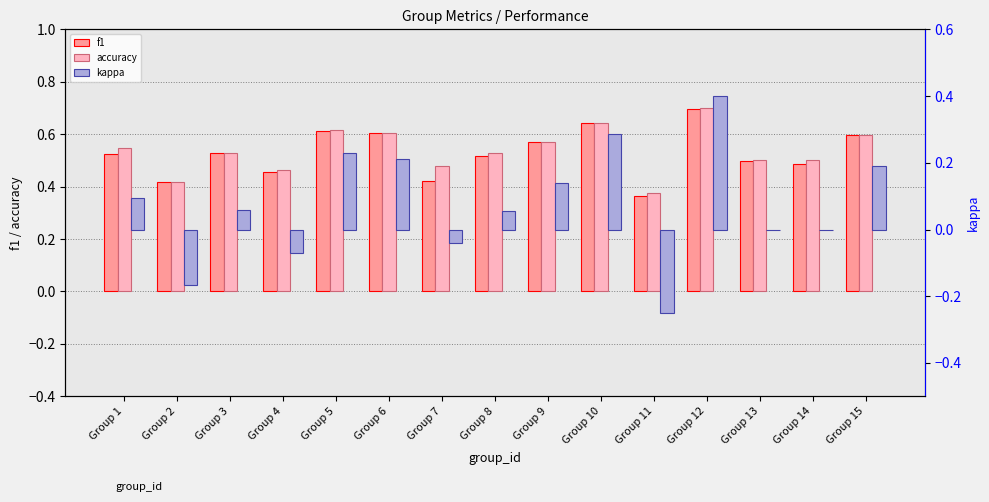

Reading left to right, transcribe all the data shown in this chart.

f1: 0.5	0.4	0.5	0.5	0.6	0.6	0.4	0.5	0.6	0.6	0.4	0.7	0.5	0.5	0.6
accuracy: 0.5	0.4	0.5	0.5	0.6	0.6	0.5	0.5	0.6	0.6	0.4	0.7	0.5	0.5	0.6
kappa: 0.1	-0.2	0.1	-0.1	0.2	0.2	-0.0	0.1	0.1	0.3	-0.2	0.4	0.0	0.0	0.2